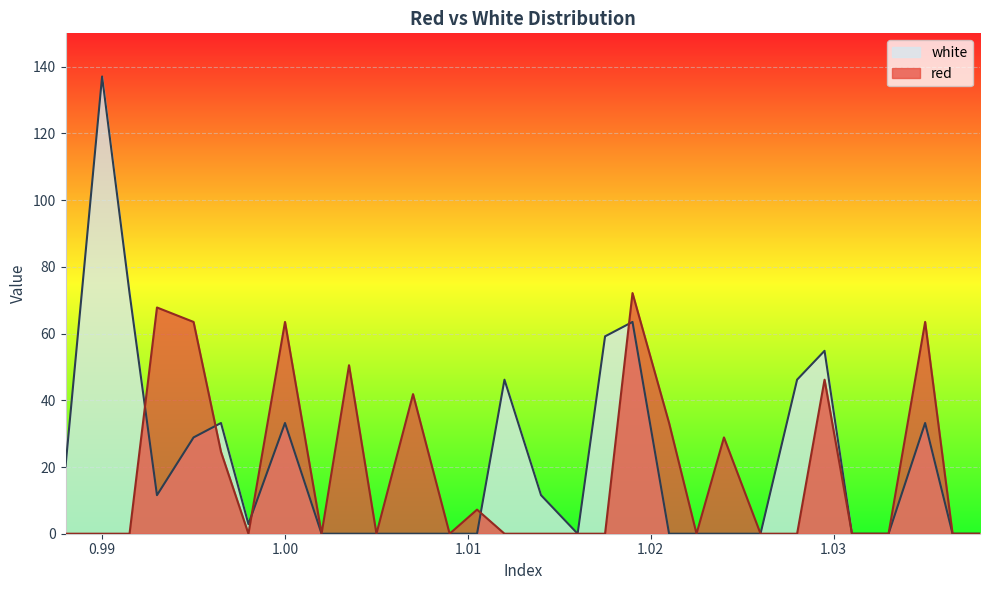

After their last crossing, which series has the higher values: red or white?

red